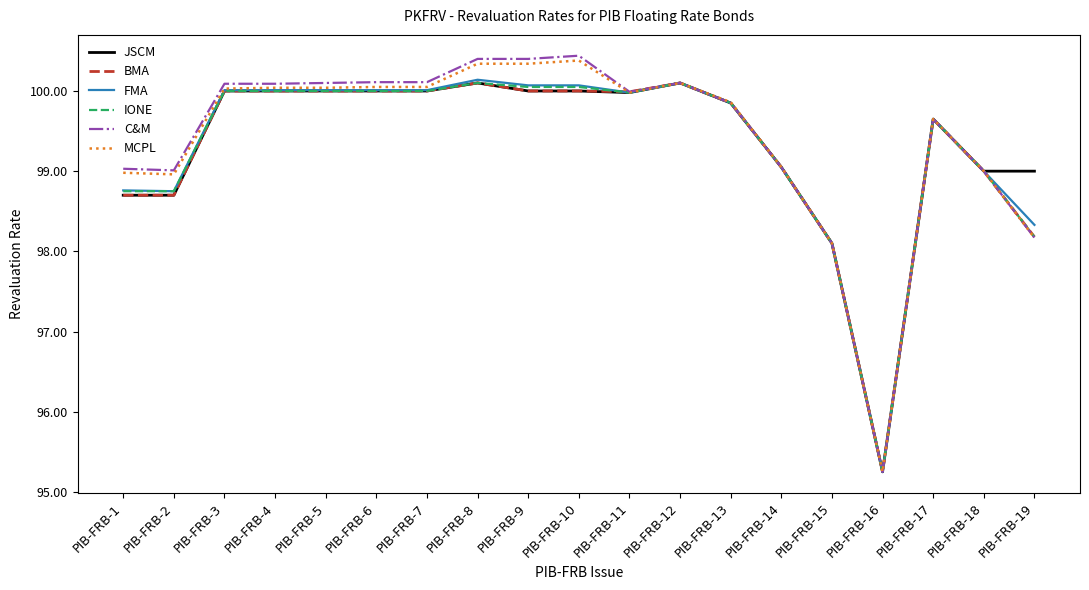

The value of IONE at PIB-FRB-3 is 100.0. True or false?

True